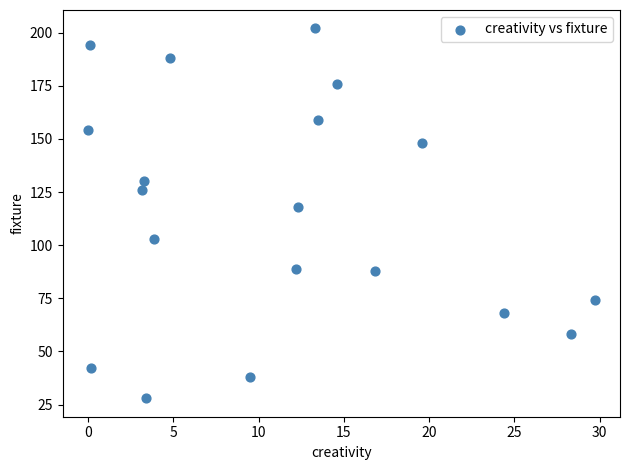

What is the range of Y values (max minus min)?

174